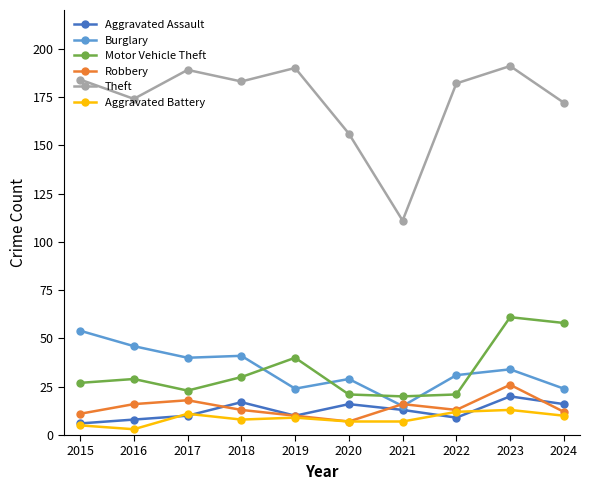

True or false: Aggravated Battery and Burglary cross at least once.

False